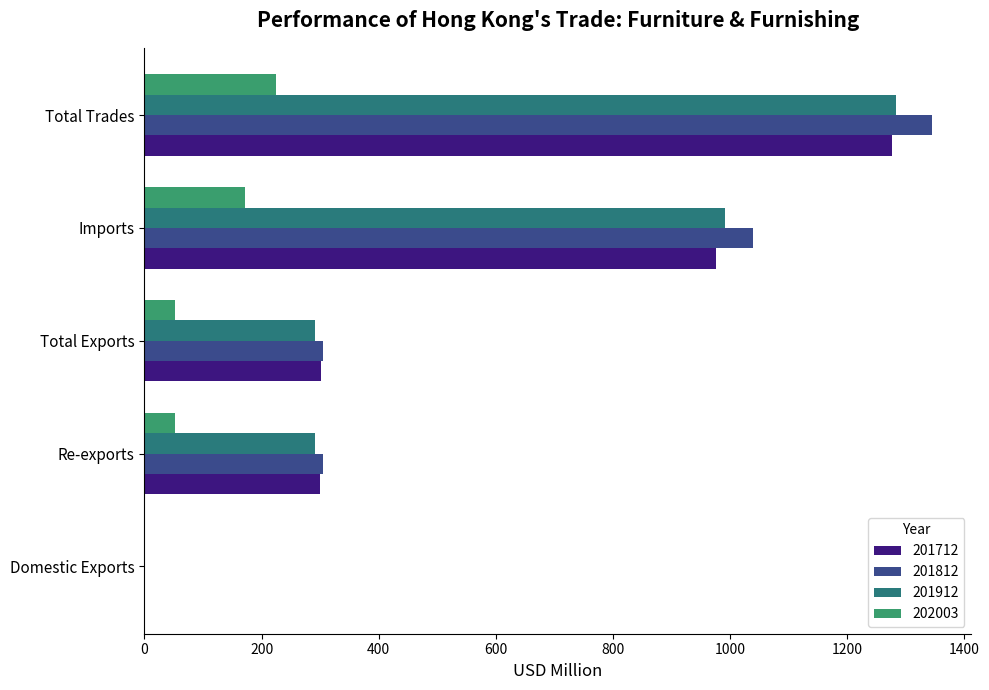

Read the 201712 value at Imports.

975.7